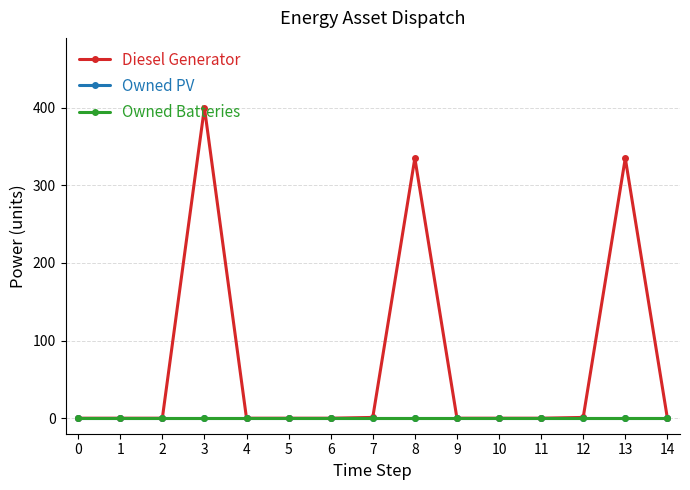

True or false: Owned Batteries and Owned PV cross at least once.

False